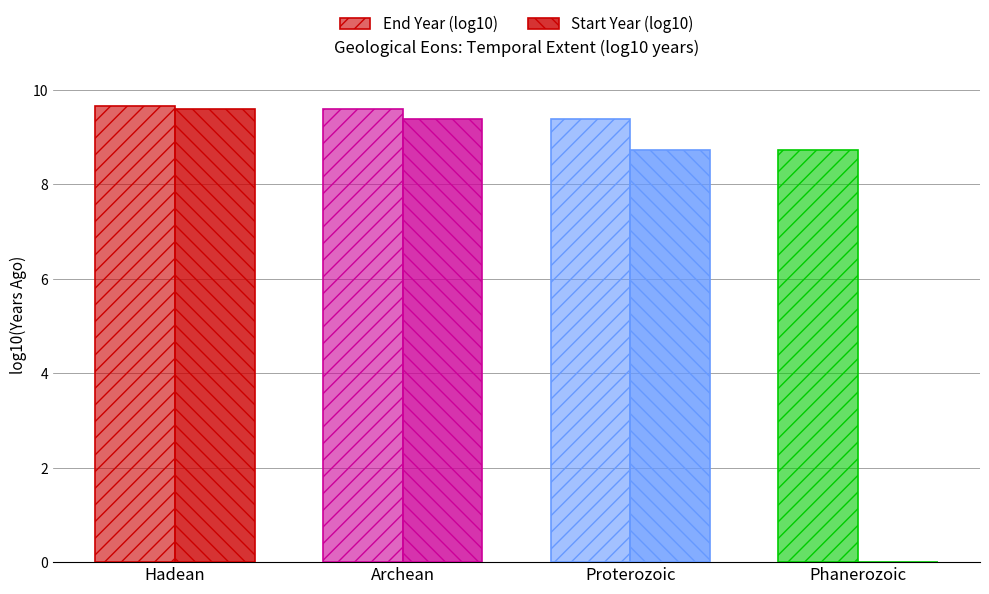

Reading left to right, list all the values displayed in this chart.

End Year (log10): Hadean=9.7	Archean=9.6	Proterozoic=9.4	Phanerozoic=8.7
Start Year (log10): Hadean=9.6	Archean=9.4	Proterozoic=8.7	Phanerozoic=0.0